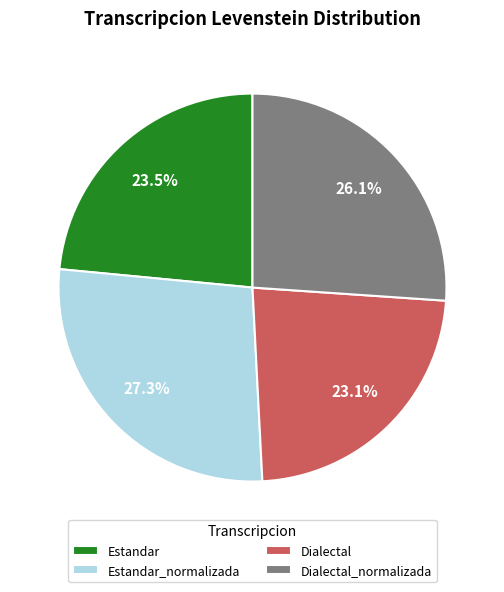

Do Dialectal and Estandar together represent more than half of the pie?

No